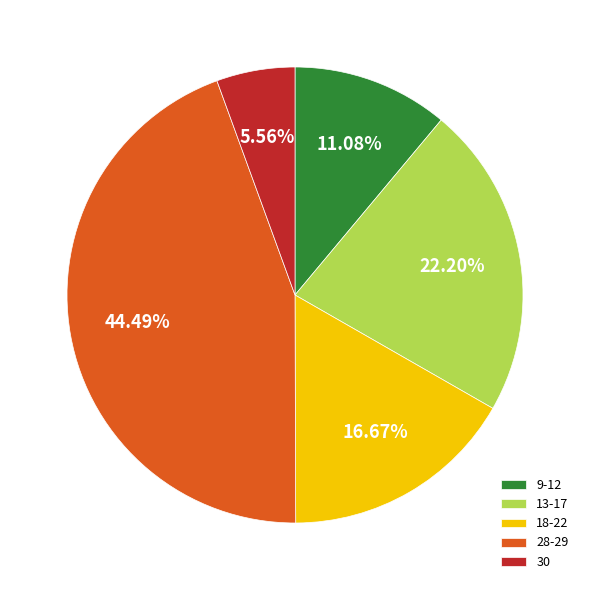

Rank the categories by value from lowest to highest.

30, 9-12, 18-22, 13-17, 28-29